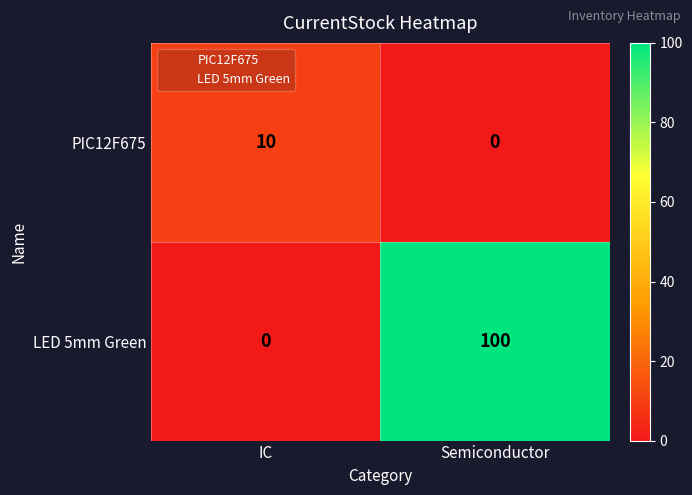

What is the difference between the maximum and minimum values in the PIC12F675 series?

10